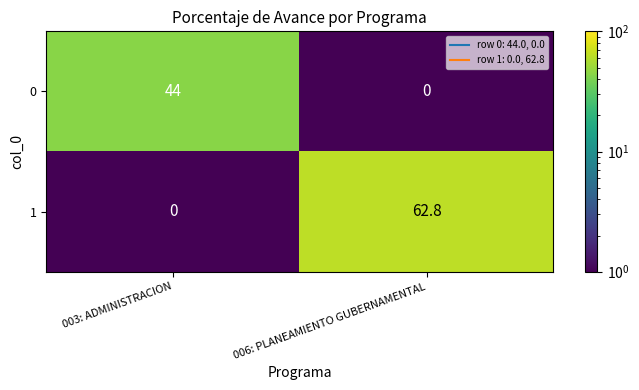

What is the total value across all series at 006: PLANEAMIENTO GUBERNAMENTAL?

62.8